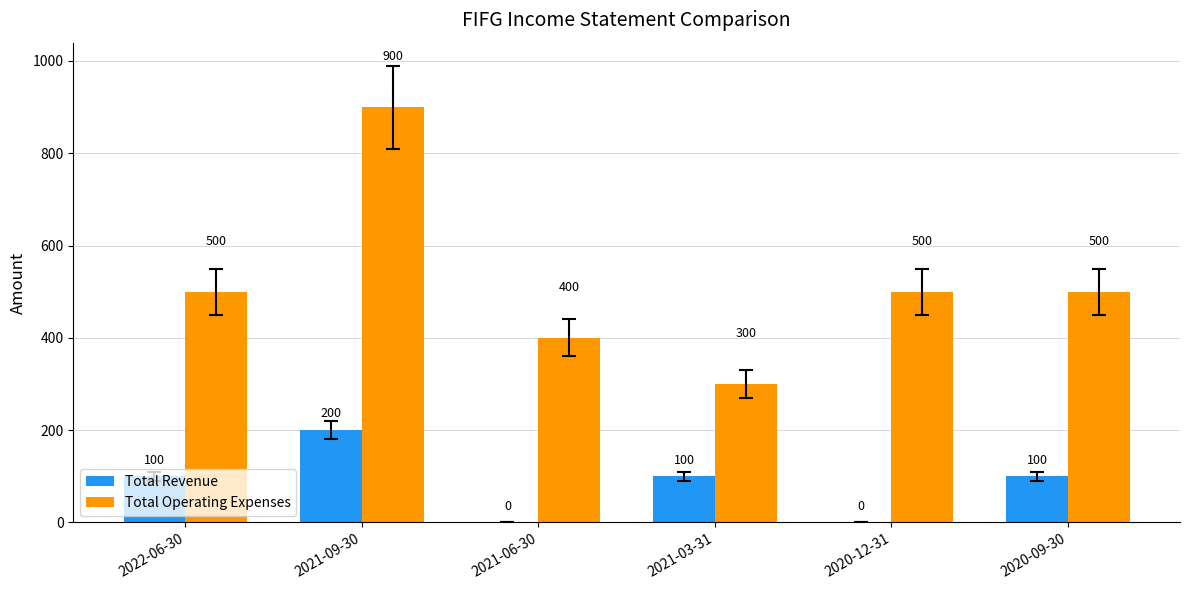

What is the maximum value shown in the chart?

900